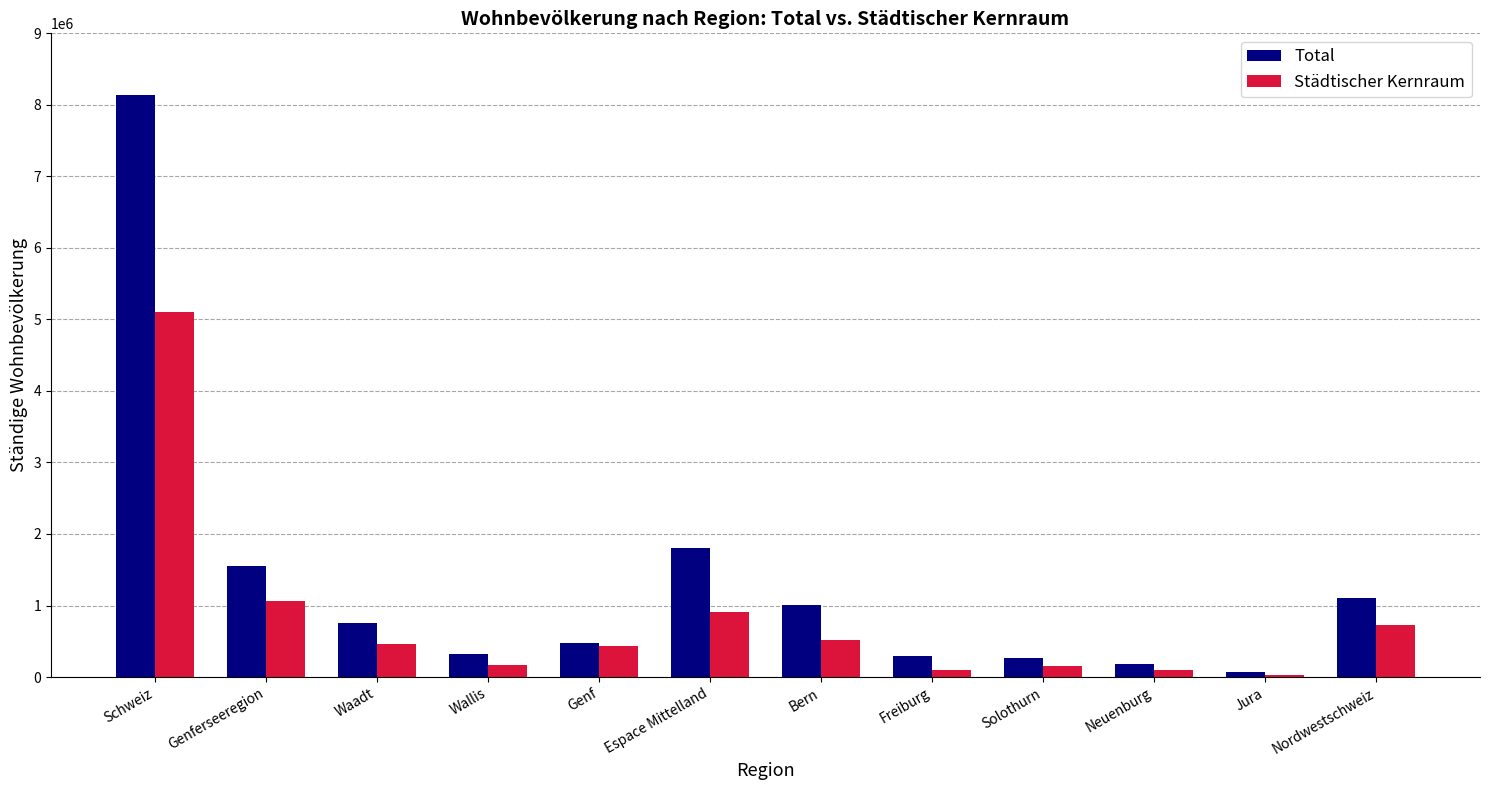

Which series changed the most between Genferseeregion and Freiburg?

Total